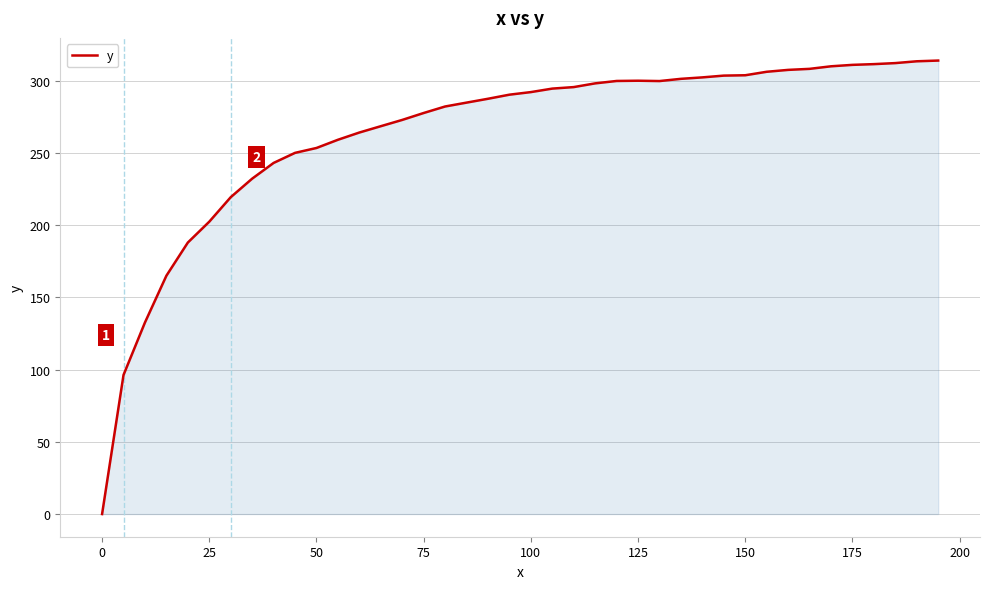

What is the greatest value displayed?

313.9